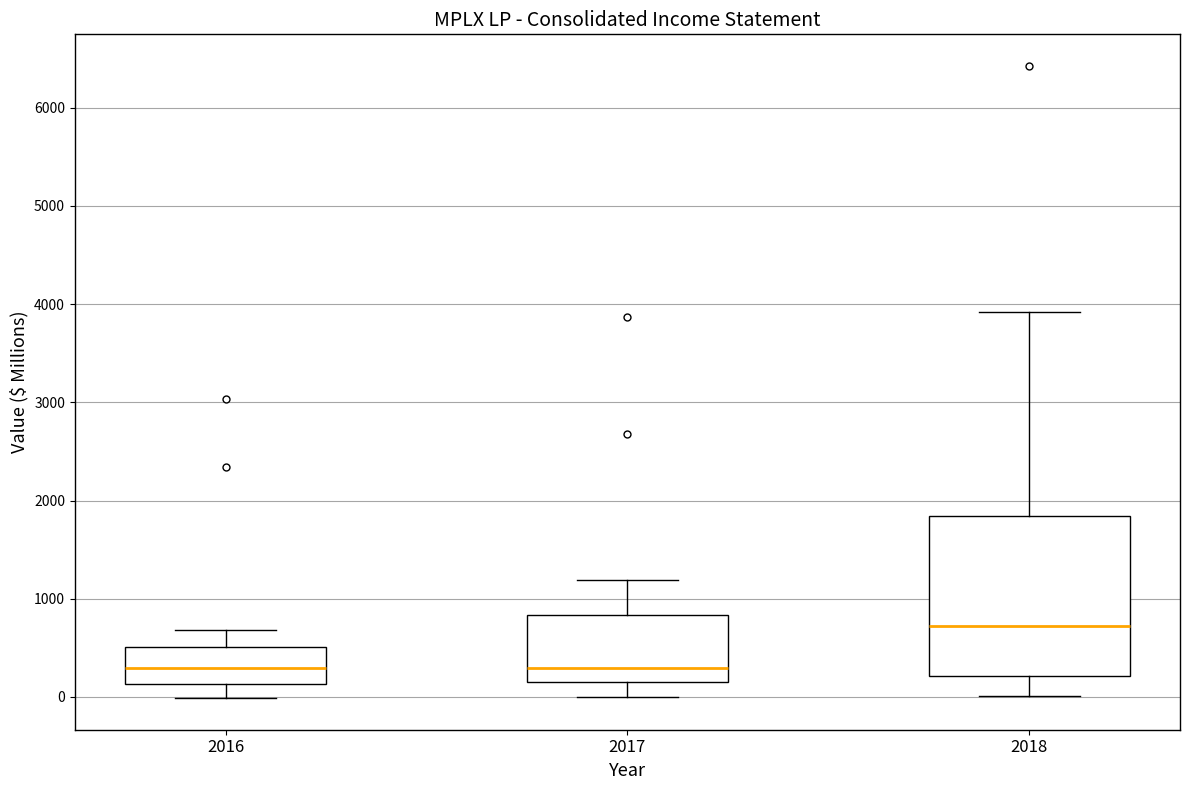

Reading left to right, read every box against the y-axis: the position of its median line, the range the box covers, and the ends of its whiskers. The values are not printed on the chart, so give them approximately, as read against the axis.

2016: median 300, box 100 to 500, whiskers 0 to 700
2017: median 300, box 200 to 800, whiskers 0 to 1200
2018: median 700, box 200 to 1800, whiskers 0 to 3900